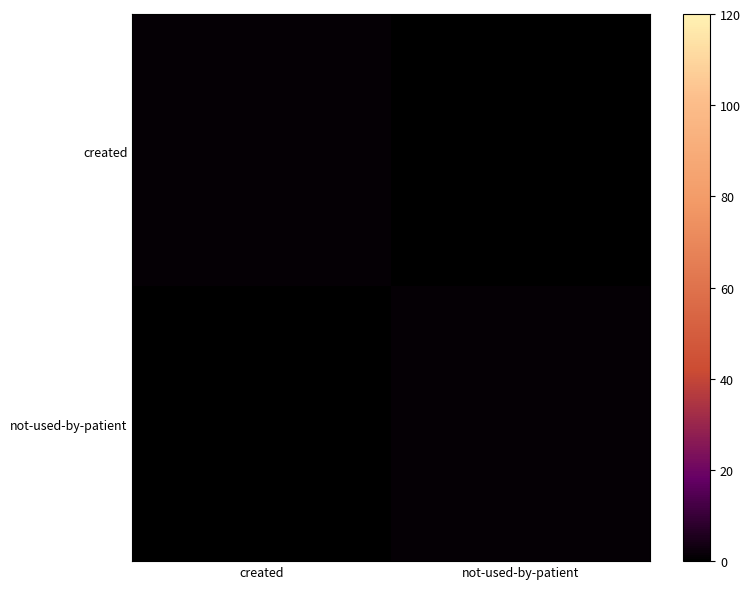

Reading left to right, transcribe all the data shown in this chart.

created: created=1	not-used-by-patient=0
not-used-by-patient: created=0	not-used-by-patient=1